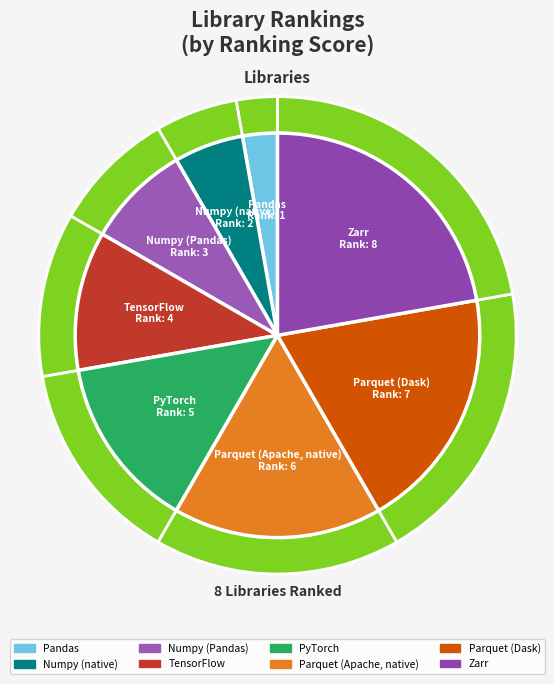

Does Numpy (native) represent more than half of the total?

No